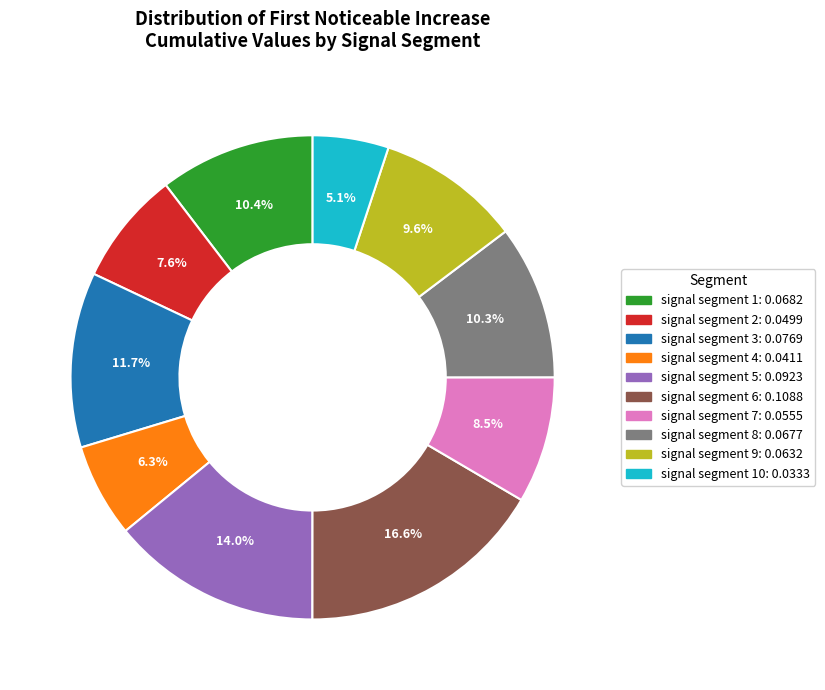

How many slices are in this pie chart?

10